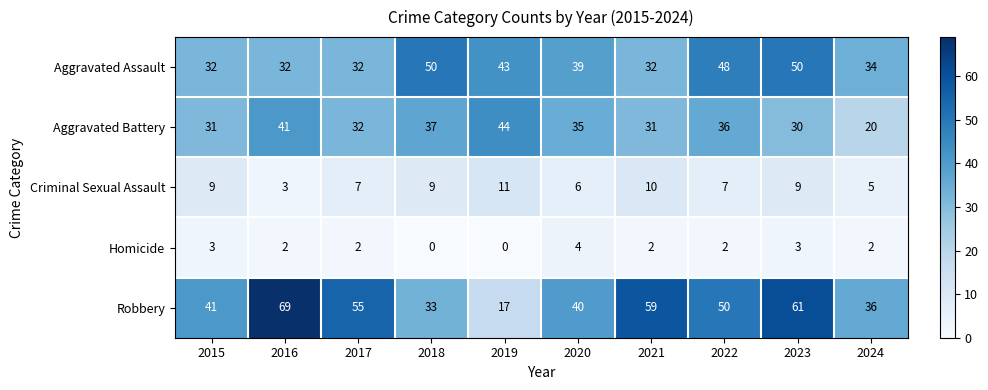

How many Criminal Sexual Assault values are between 6 and 9?

6